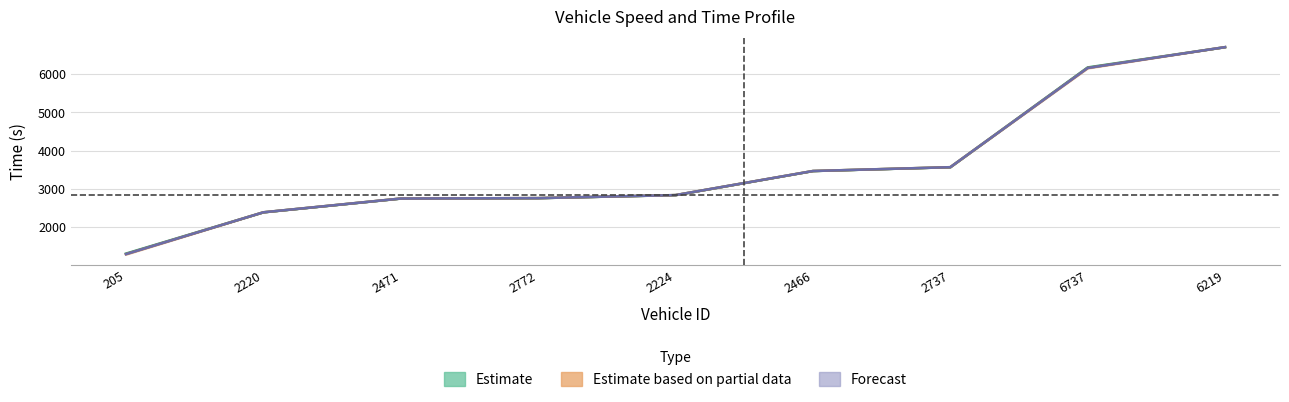

True or false: exit and mid intersect in this chart.

False